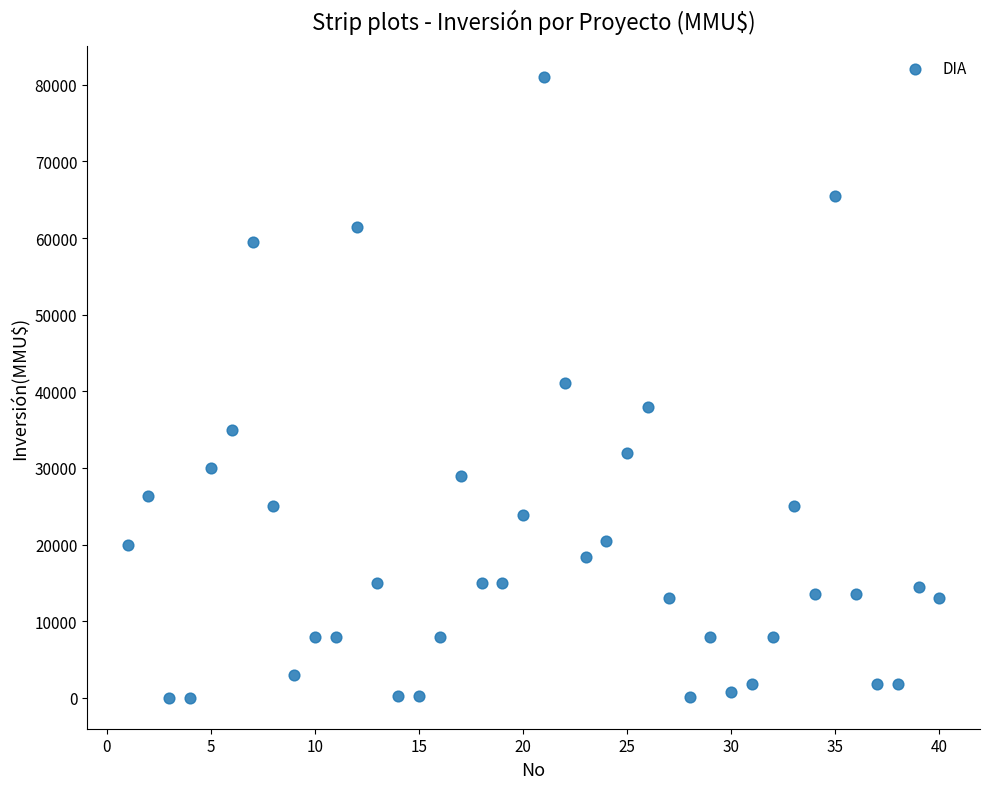

What is the range of X values (max minus min)?

39